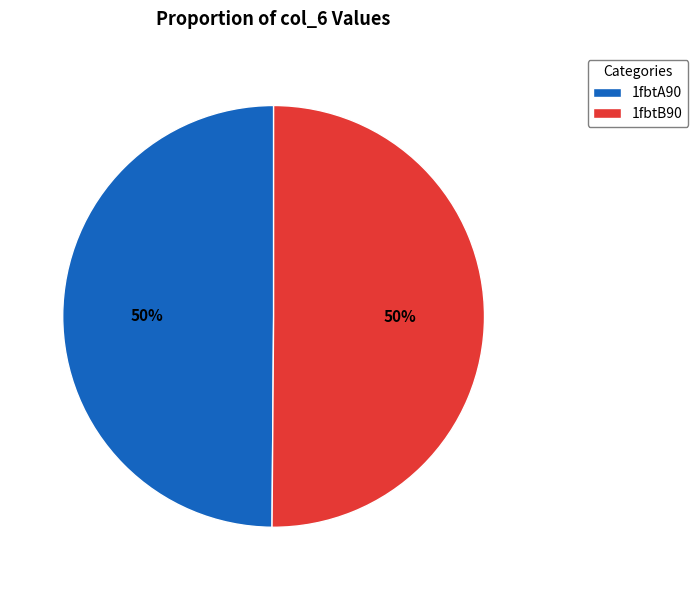

To the nearest percent, what is the average slice percentage?

50%